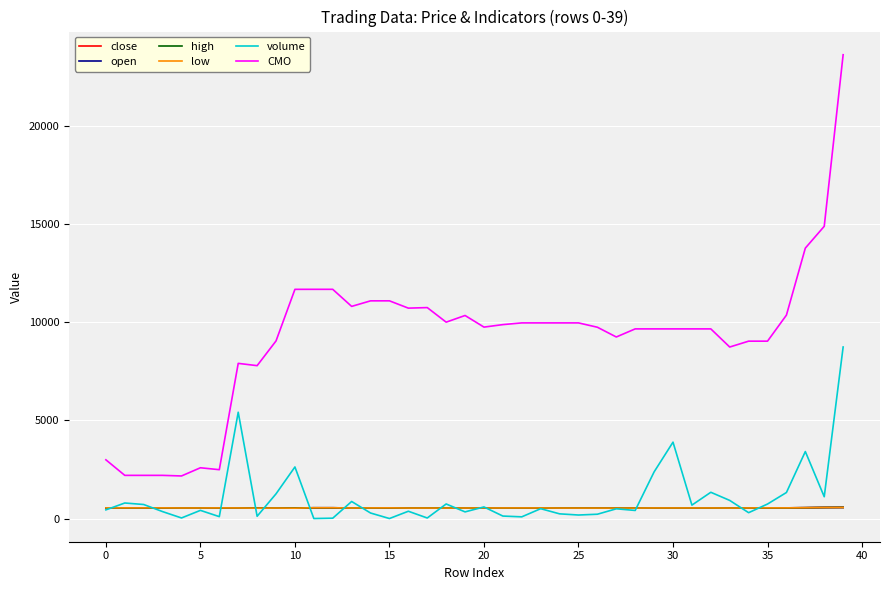

How many categories are shown in the chart?

40